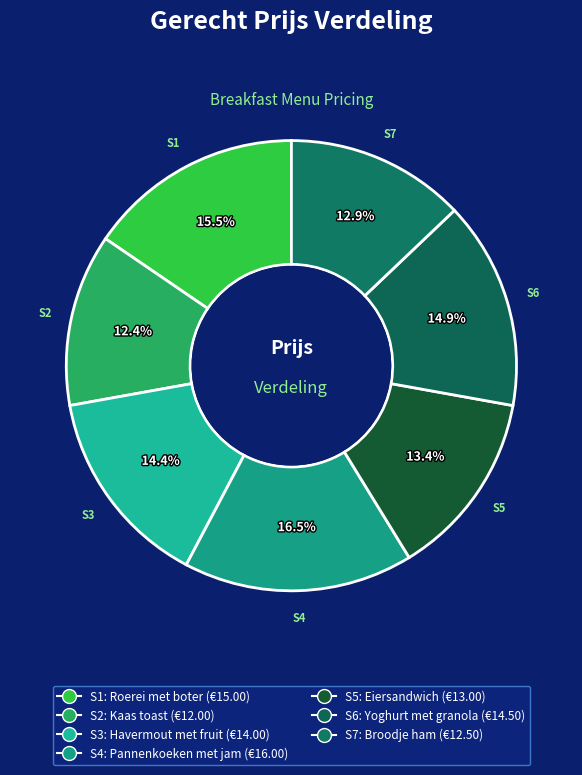

What is the largest slice in the pie chart?

S4 Pannenkoeken met jam